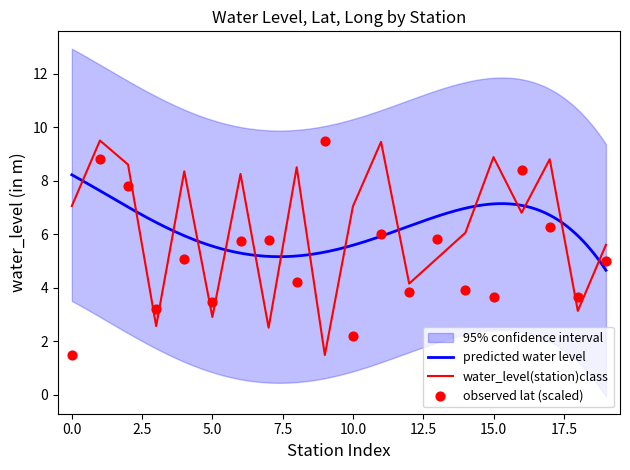

What is the highest value of the water_level(station)class series?

9.5